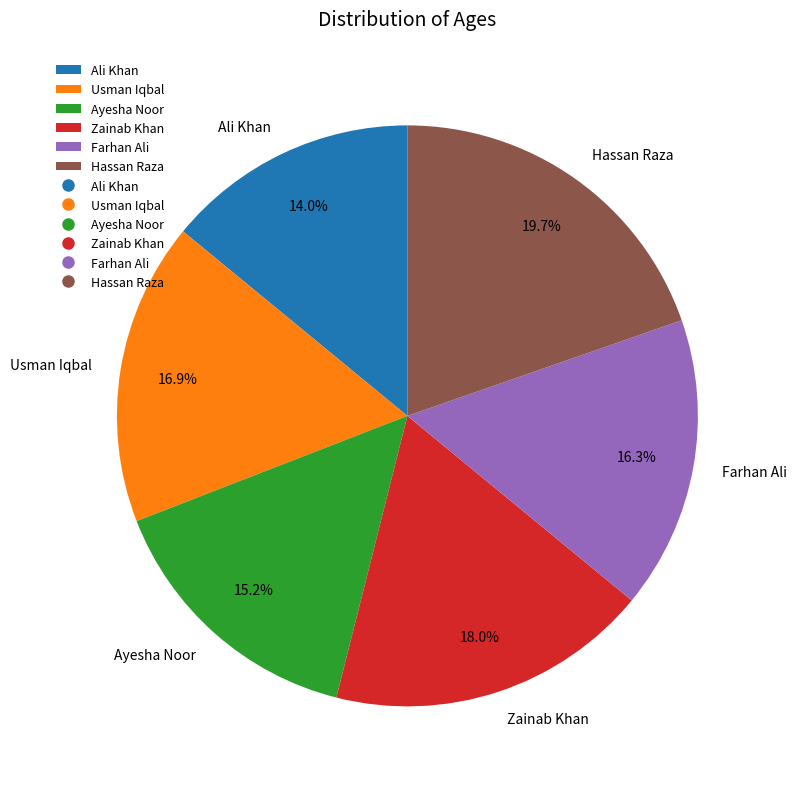

Count the number of slices in the pie.

6